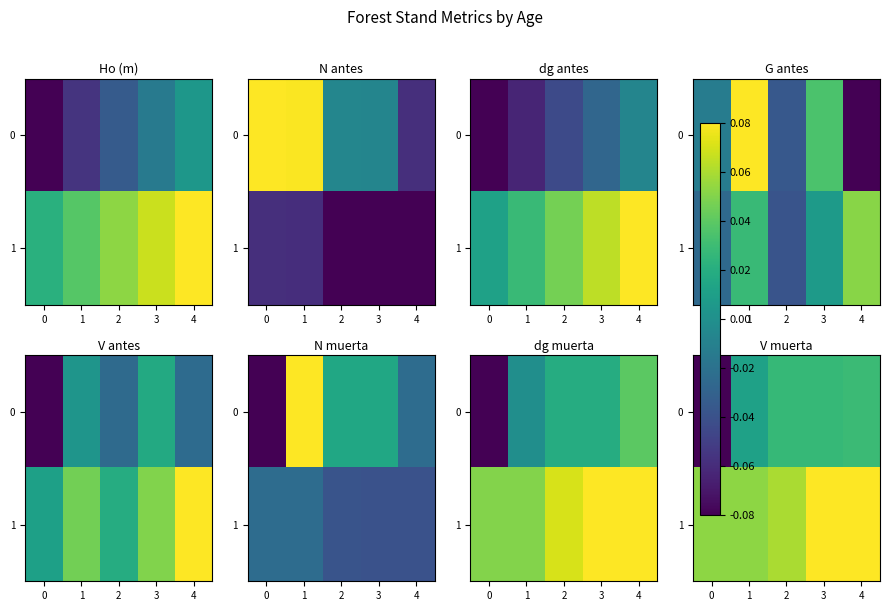

What is the total value across all series at 1?

0.1